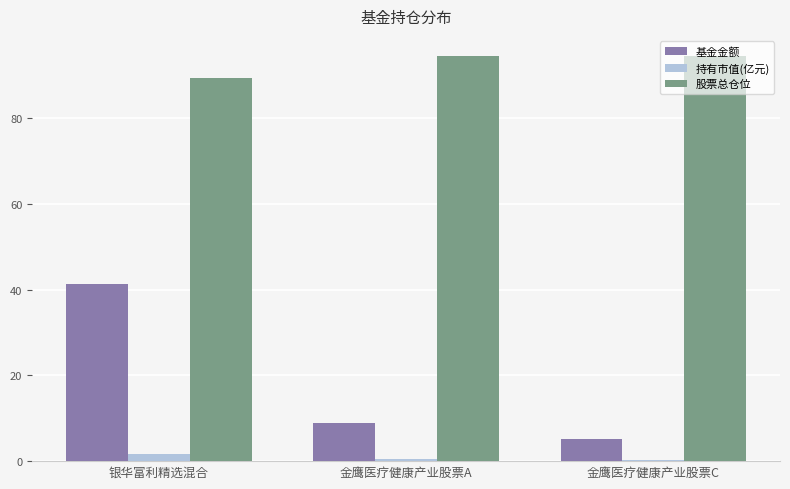

What is the sum of all 基金金额 values?

55.4